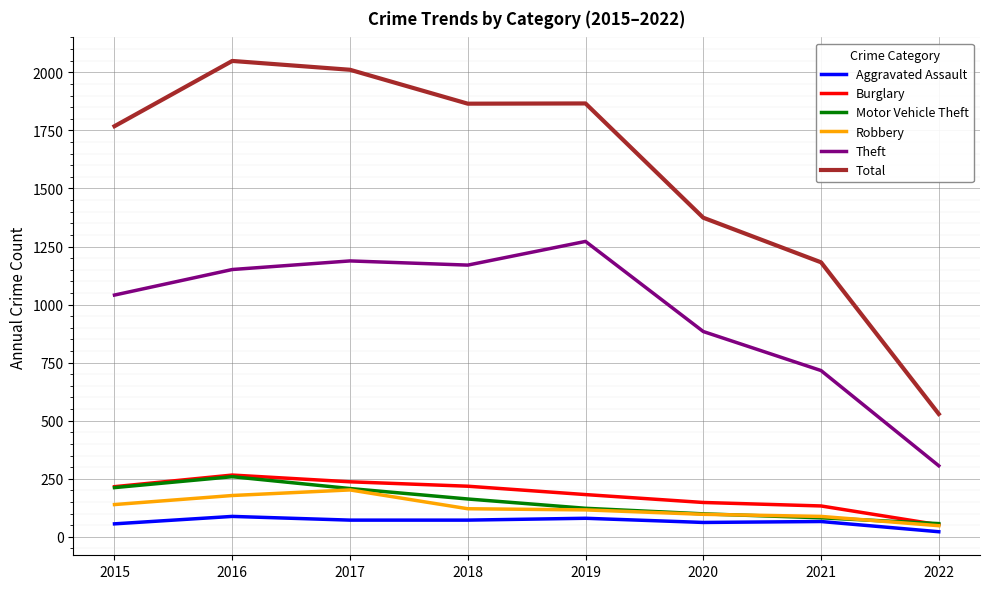

Which label corresponds to the largest value in the chart?

2016